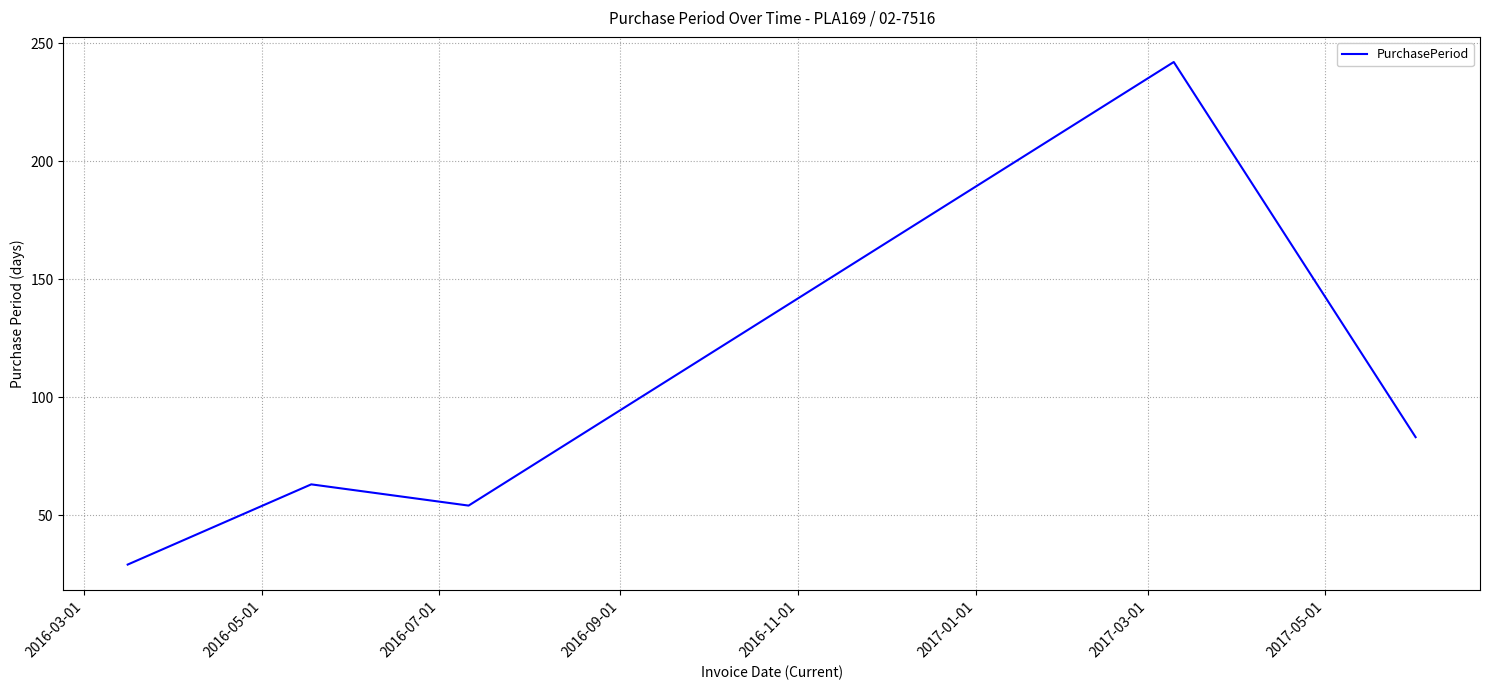

What is the minimum value shown in the chart?

29